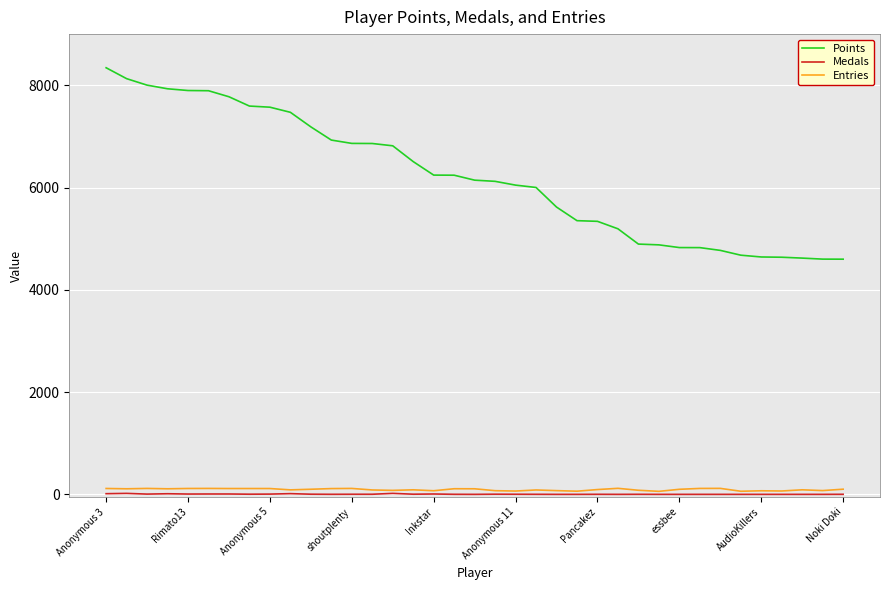

Which series has the largest total across all categories?

Points